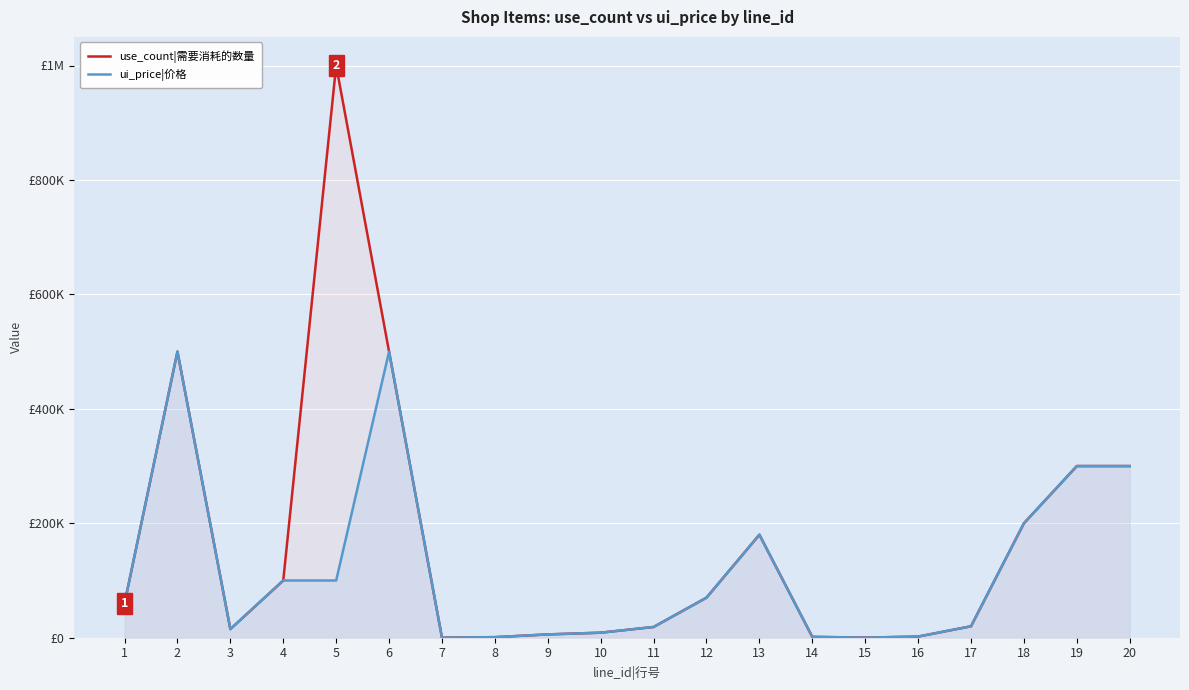

At which category does use_count|需要消耗的数量 reach its first local valley?

3